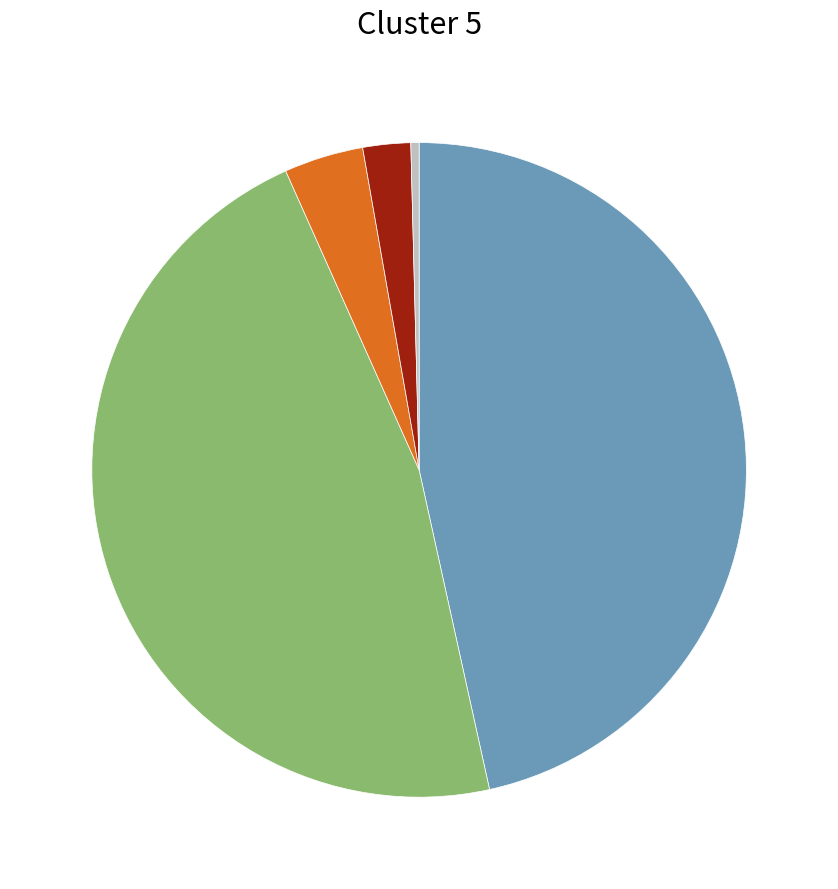

Is there a majority slice in this chart?

No